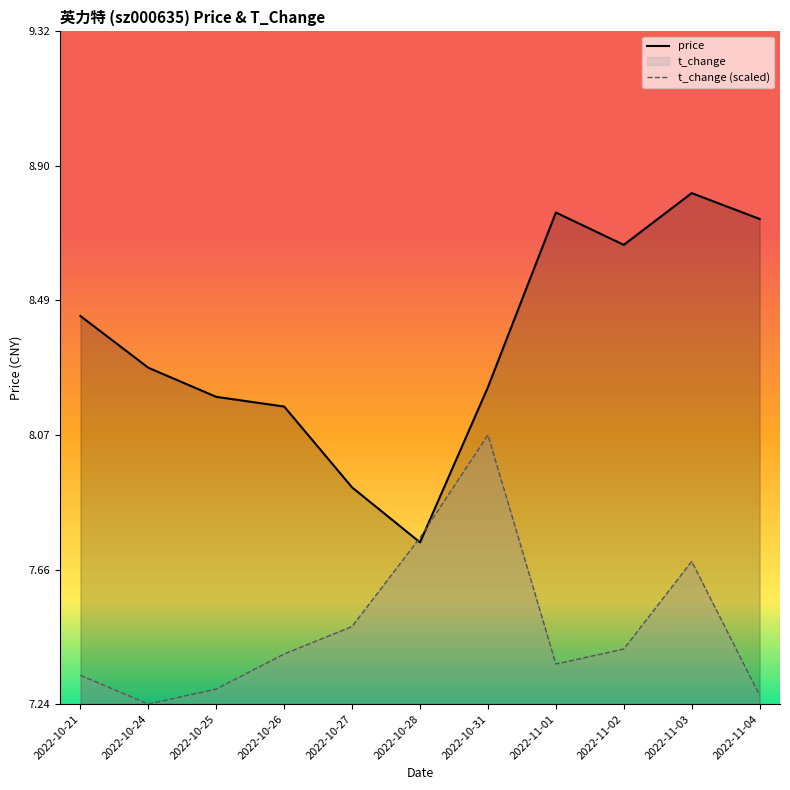

Between 2022-10-25 and 2022-11-04, which series saw the biggest shift?

price